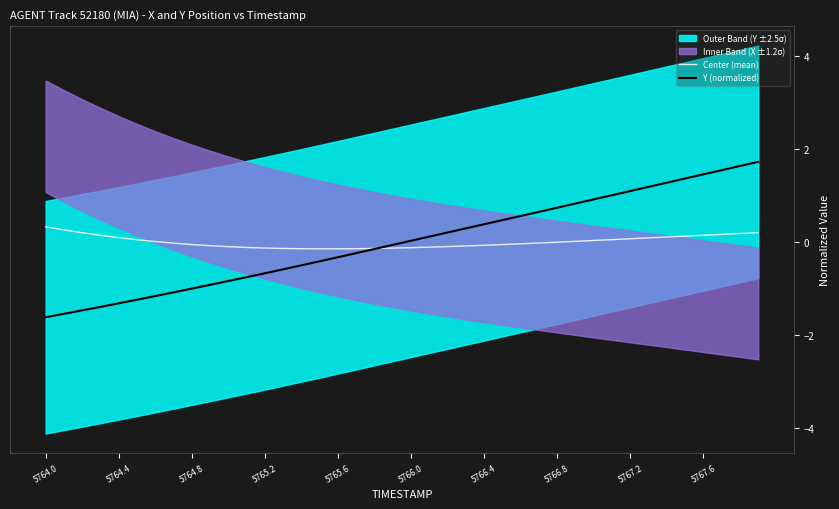

What is the maximum value for Y (normalized)?

1.7